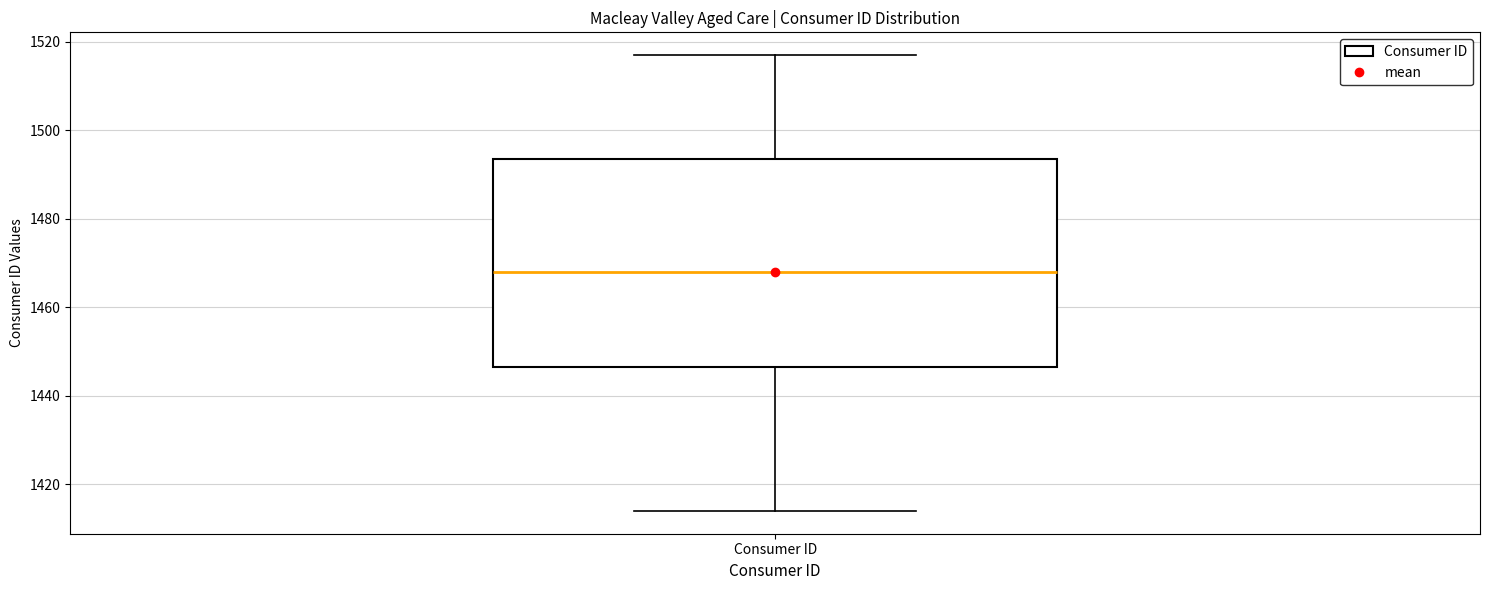

Transcribe this box plot: give where the median line is, the range the box spans, and where the two whiskers end, as read against the y-axis. The values are not printed on the chart, so give them approximately, as read against the axis.

median 1468, box 1446 to 1494, whiskers 1414 to 1518